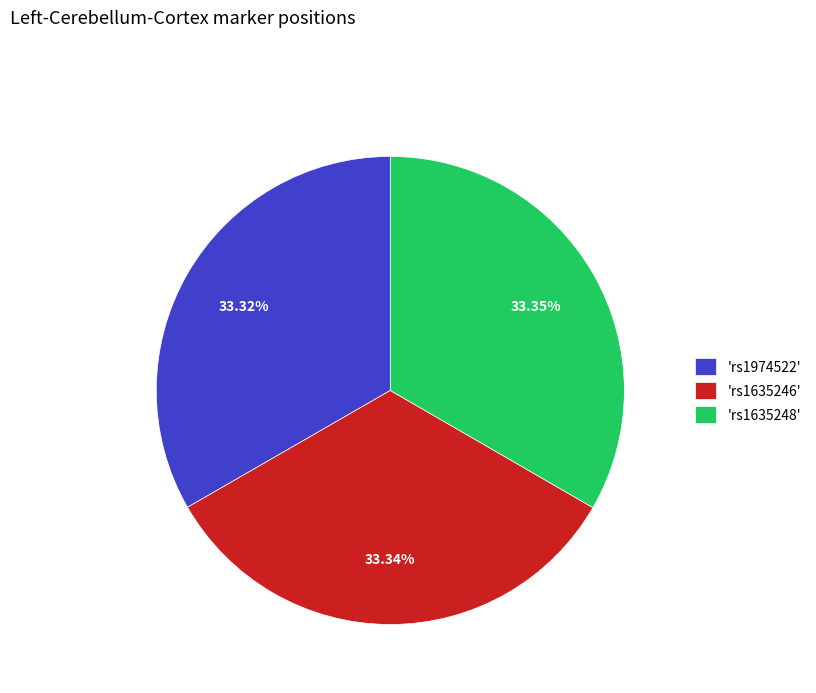

Is 'rs1635246' the majority of the pie?

No